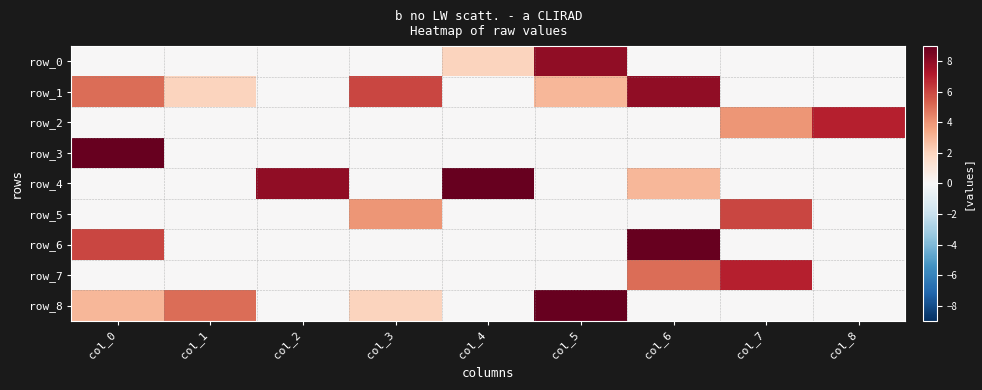

True or false: row_3 has a value of 4 at col_7.

False